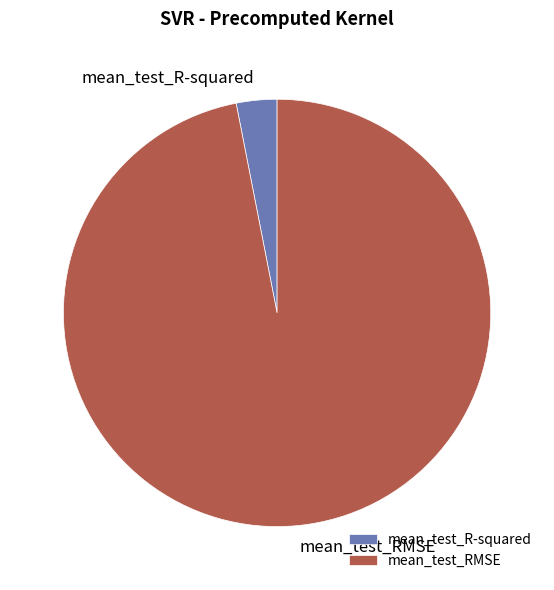

Which category accounts for the majority?

mean_test_RMSE